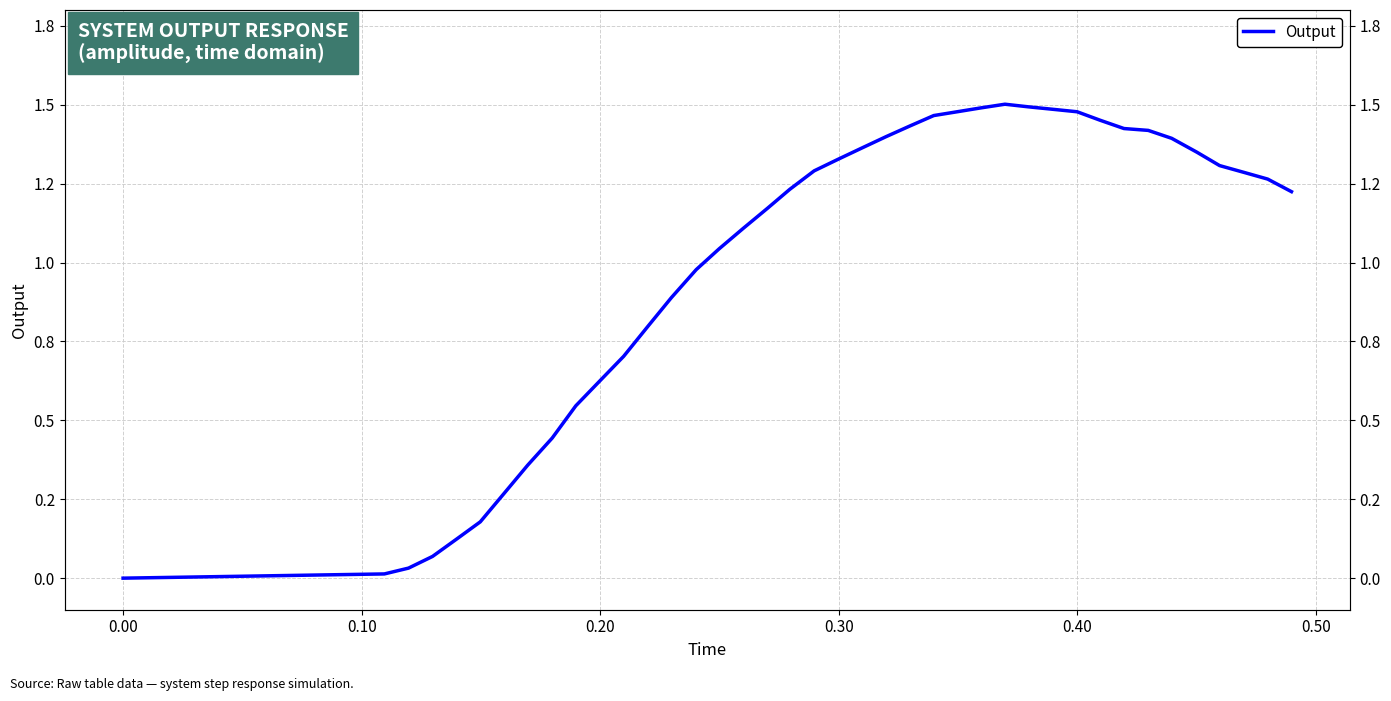

What is the difference between the maximum and minimum values?

1.5